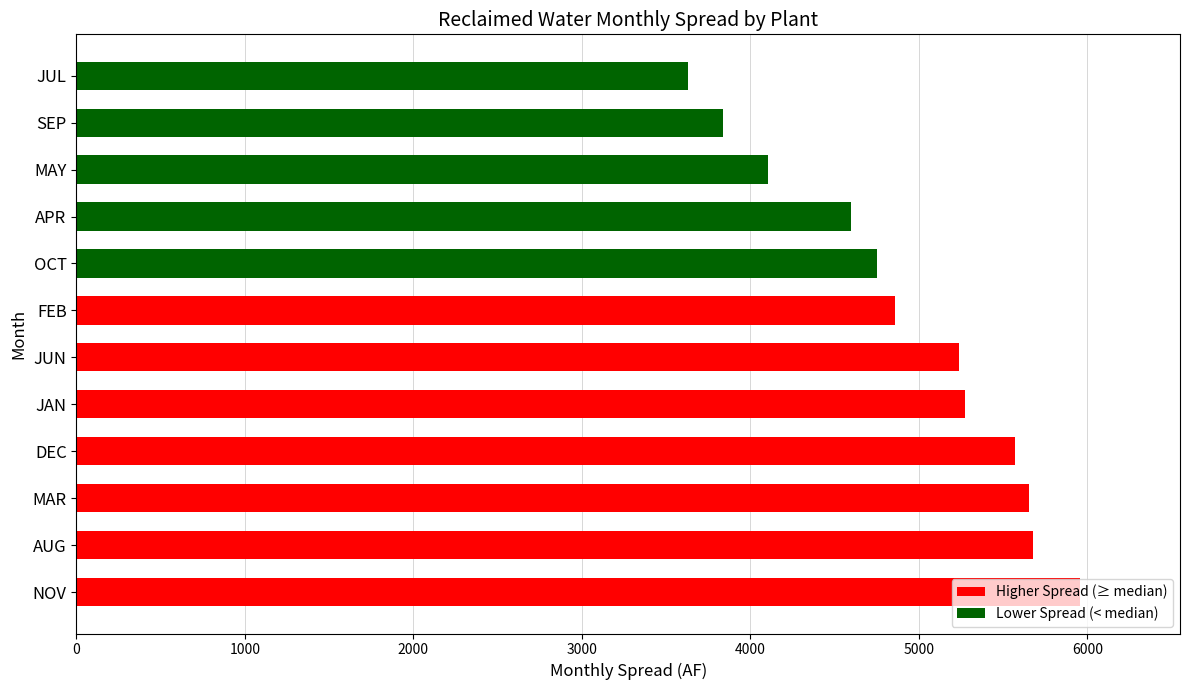

What is the sum of all values?

59144.7